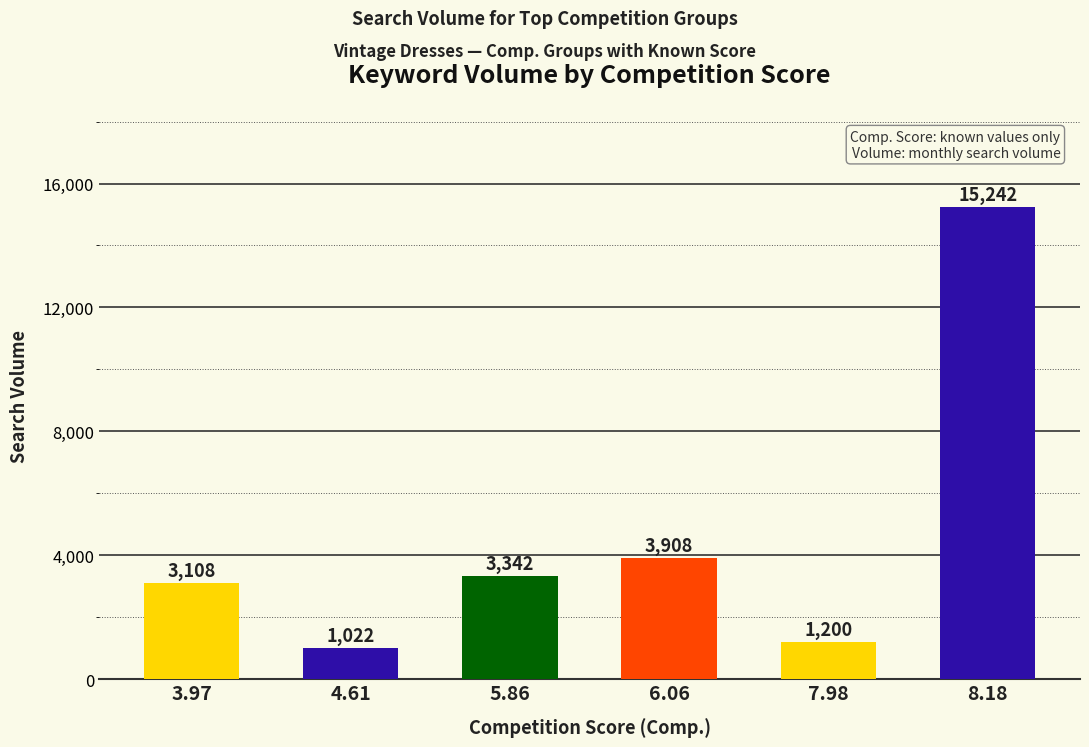

Rank the categories by value from highest to lowest.

8.18, 6.06, 5.86, 3.97, 7.98, 4.61